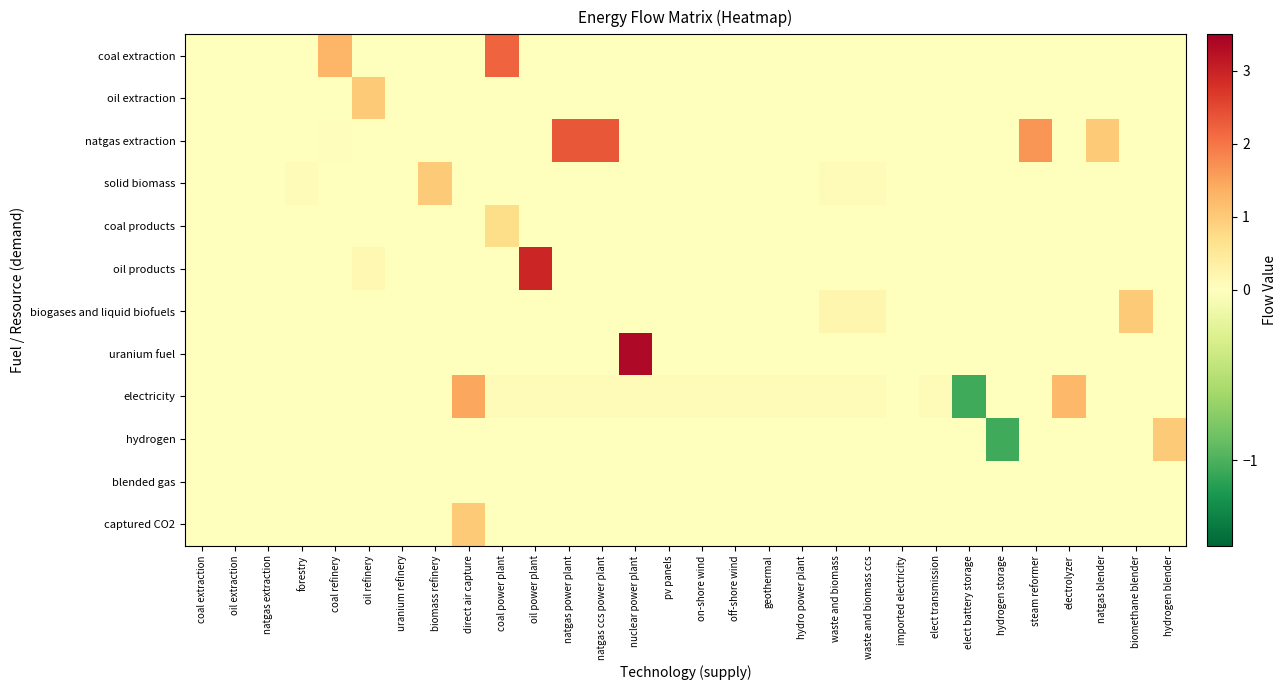

At which category is the sum across all series the highest?

nuclear power plant